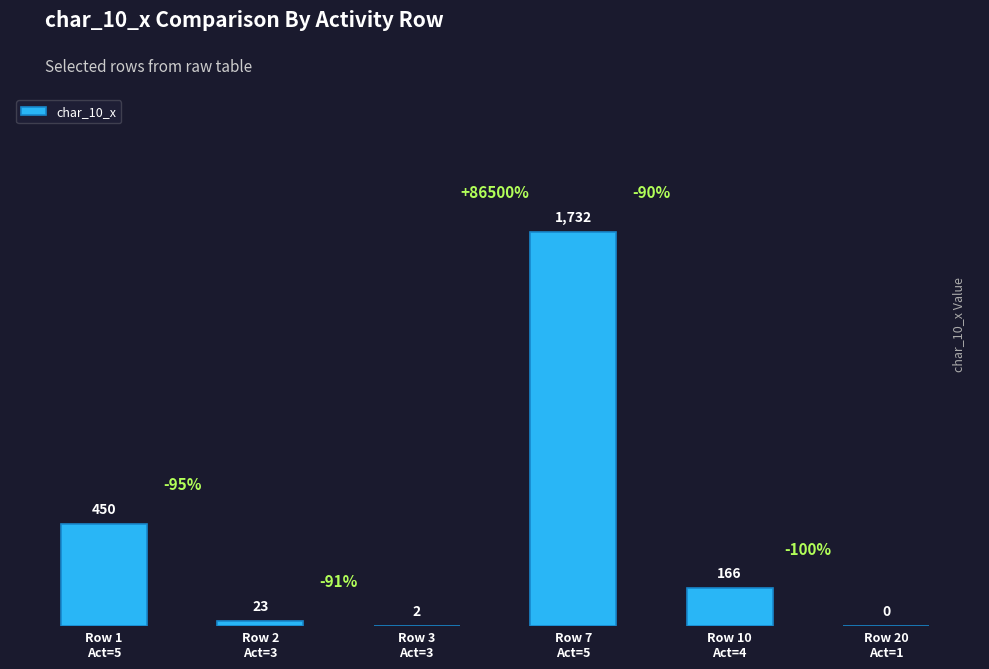

Reading right to left, transcribe all the data shown in this chart.

Row 20
Act=1=0	Row 10
Act=4=166	Row 7
Act=5=1732	Row 3
Act=3=2	Row 2
Act=3=23	Row 1
Act=5=450